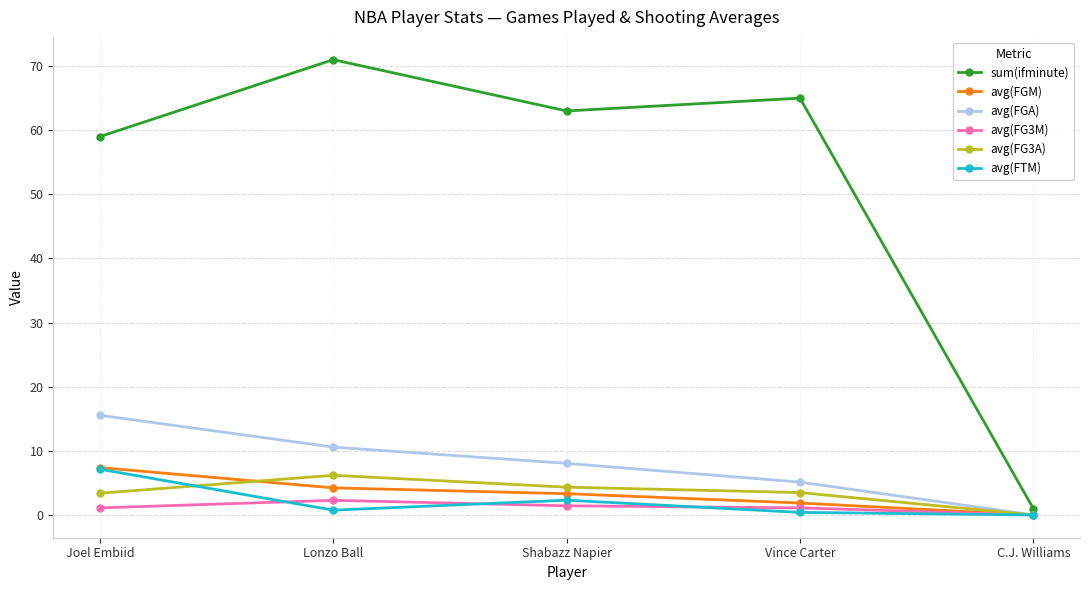

What is the difference between the sum(ifminute) values at Lonzo Ball and C.J. Williams?

70.0